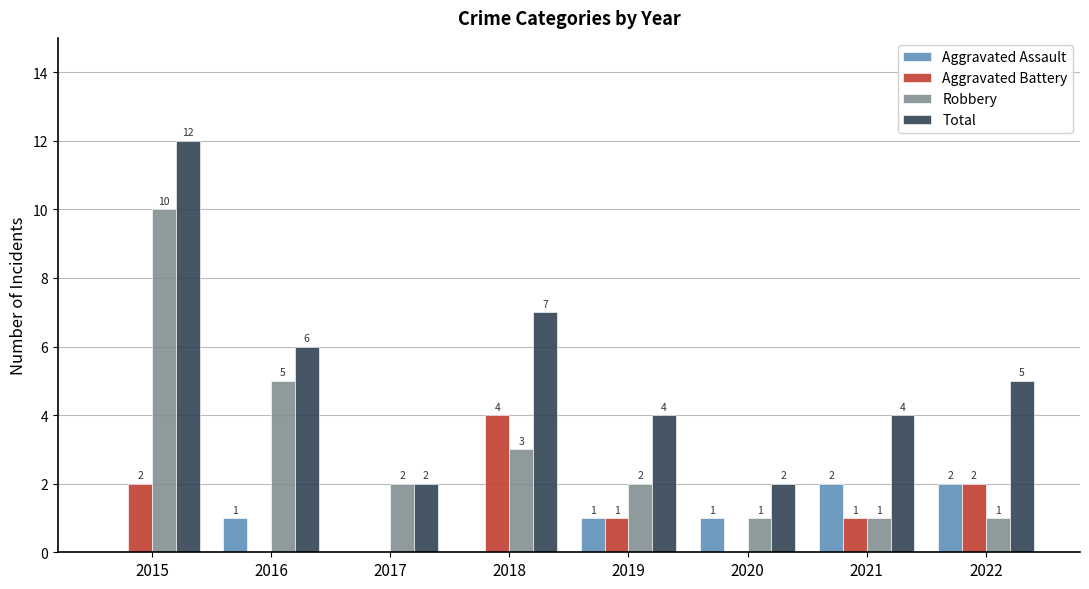

How many Aggravated Assault values are between 0 and 2?

8